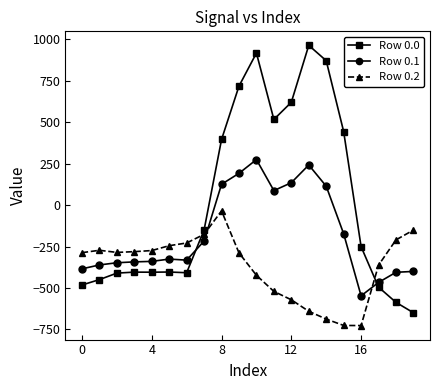

True or false: Row 0.1 has more than 2 interior local peaks.

True